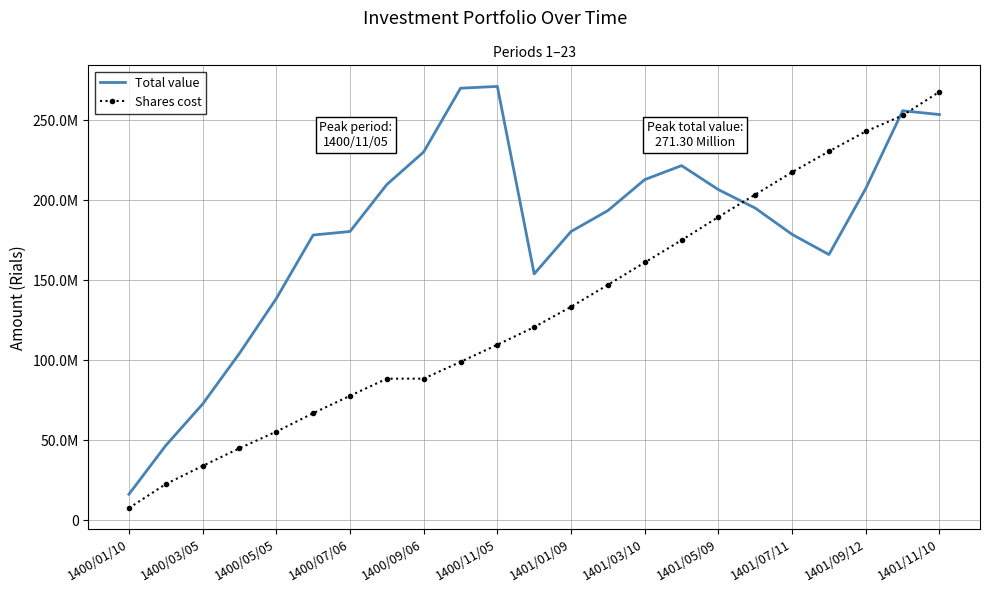

What is the value of the Total value point at the 20th from the left?

166152800